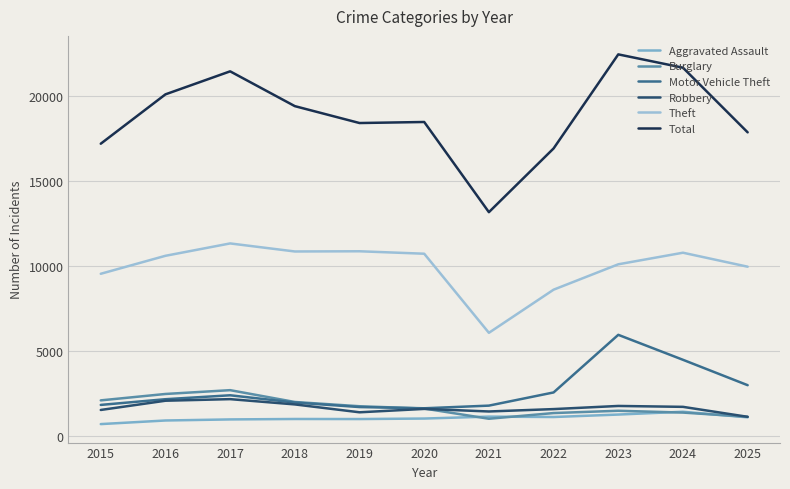

True or false: Motor Vehicle Theft and Robbery cross at least once.

False